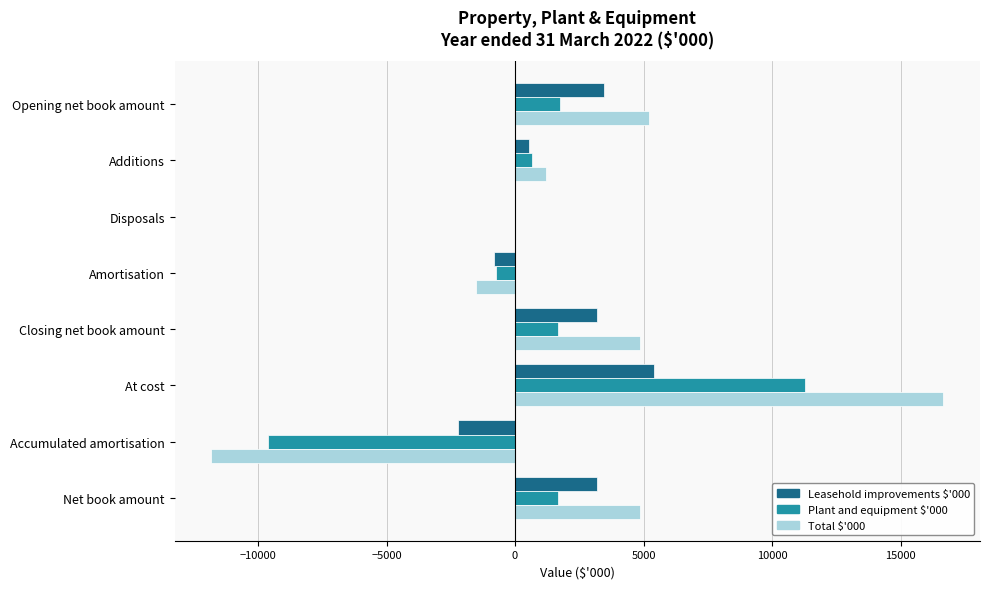

What is the sum of all Total $'000 values?

19372